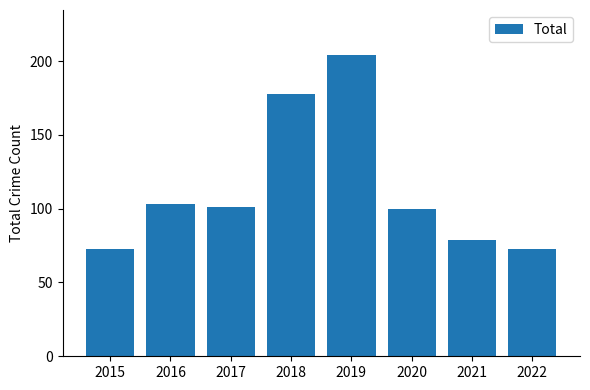

What is the value of the 6th bar from the left?

100